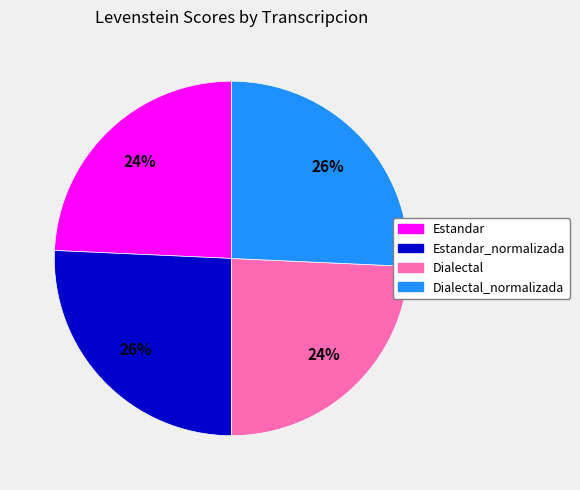

Does any single category account for the majority?

No